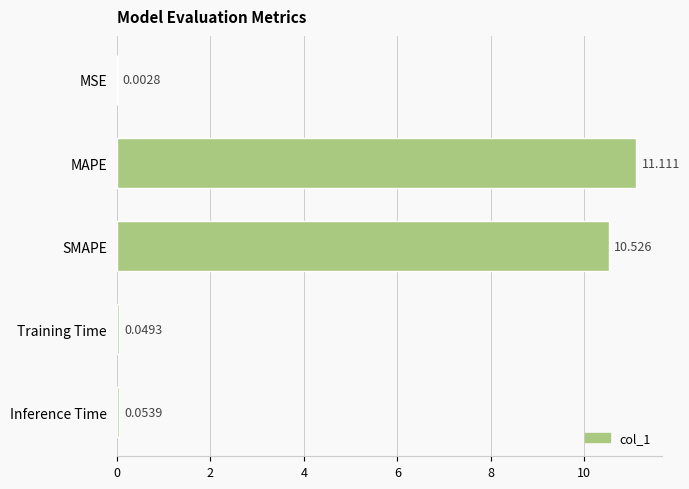

Which category has the highest value across all series?

MAPE